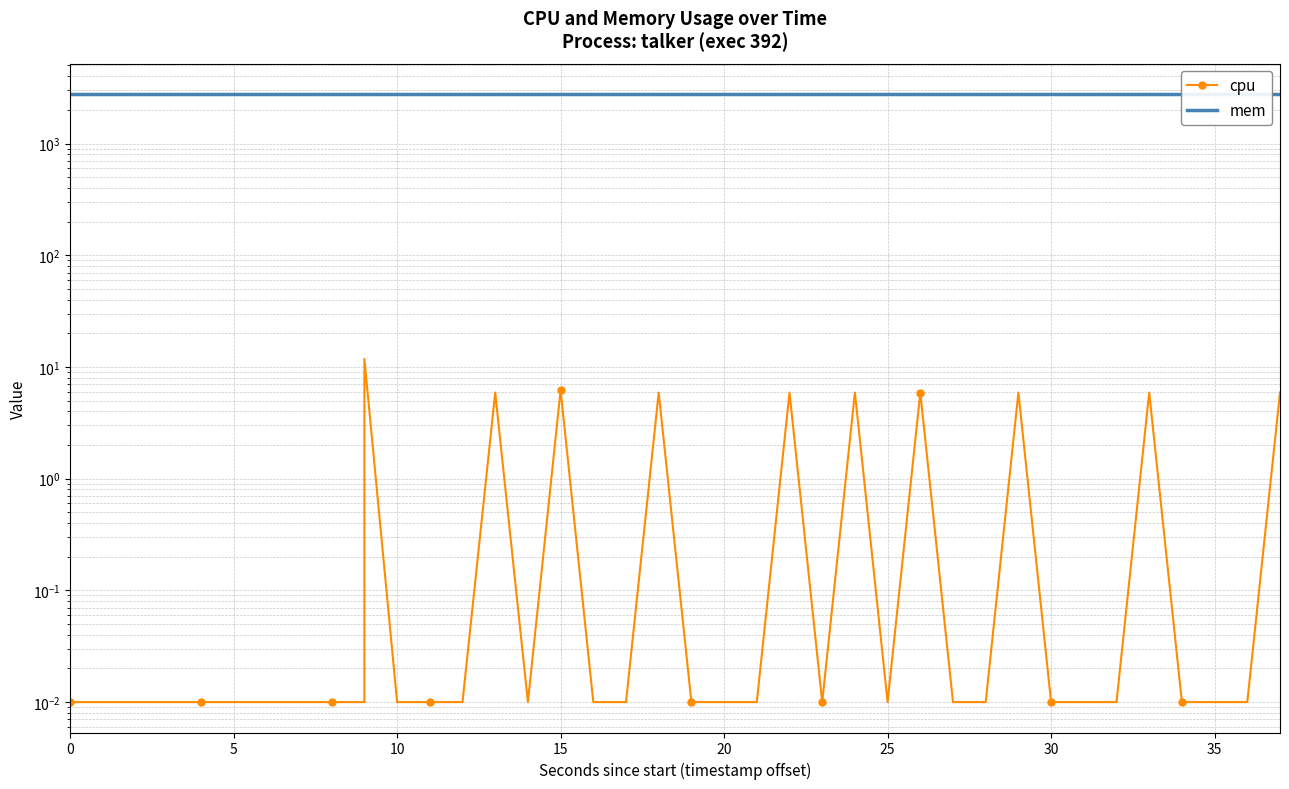

True or false: mem has more than 2 points higher than both neighbors.

False